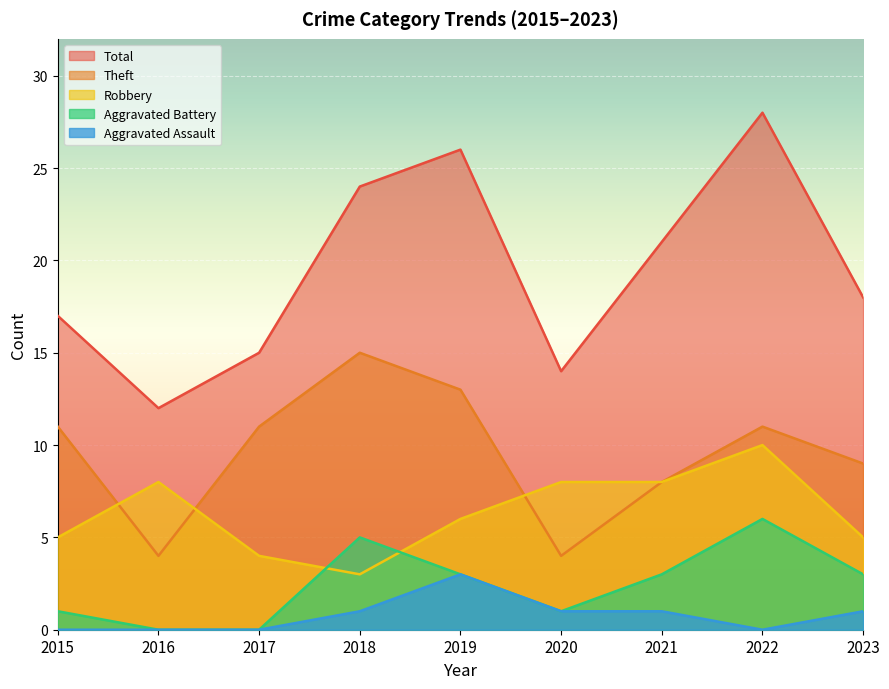

At which label does Total reach its peak?

2022